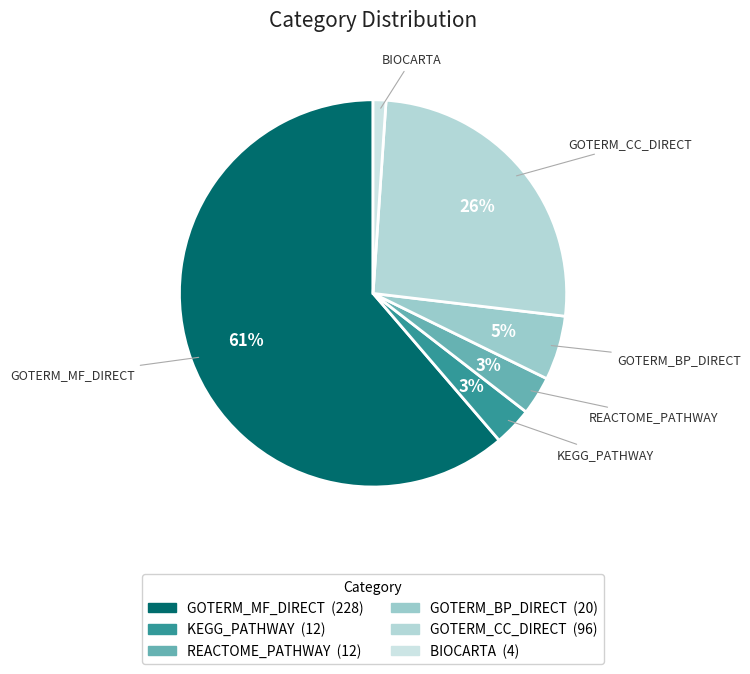

To the nearest percent, what portion does REACTOME_PATHWAY represent?

3%